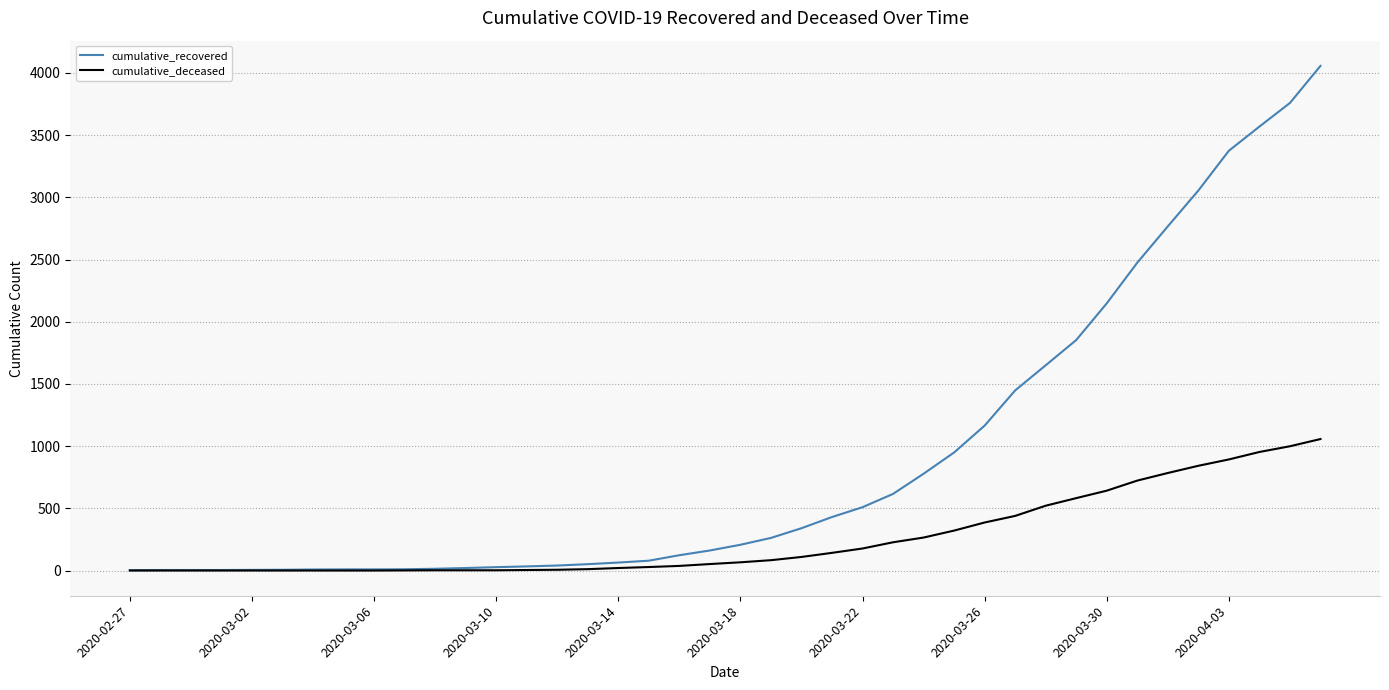

Which series has the widest spread of values?

cumulative_recovered